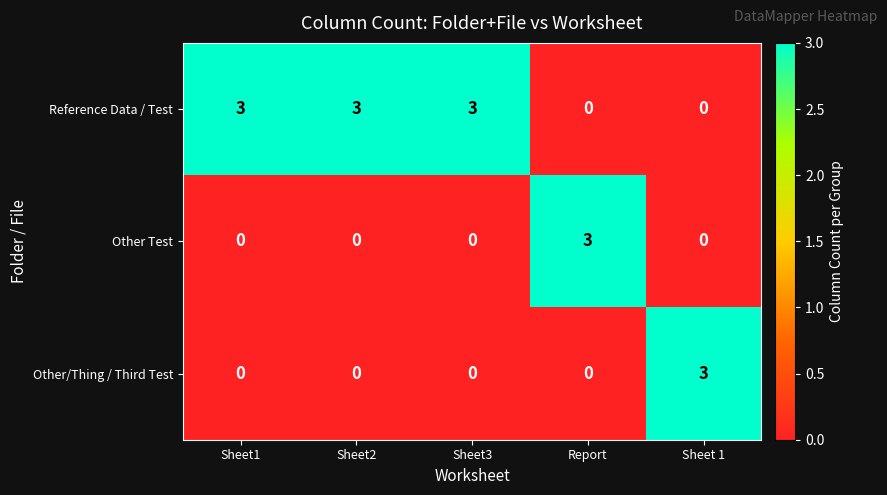

What is the sum of the Other Test values at Report and Sheet2?

3